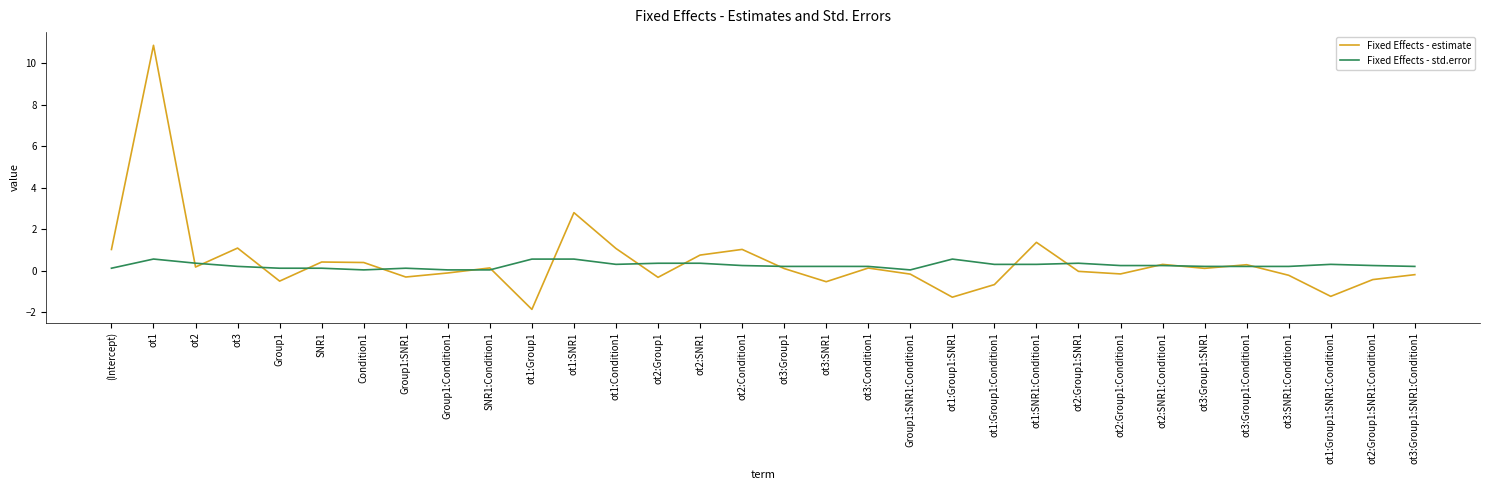

At which category is the sum across all series the highest?

ot1